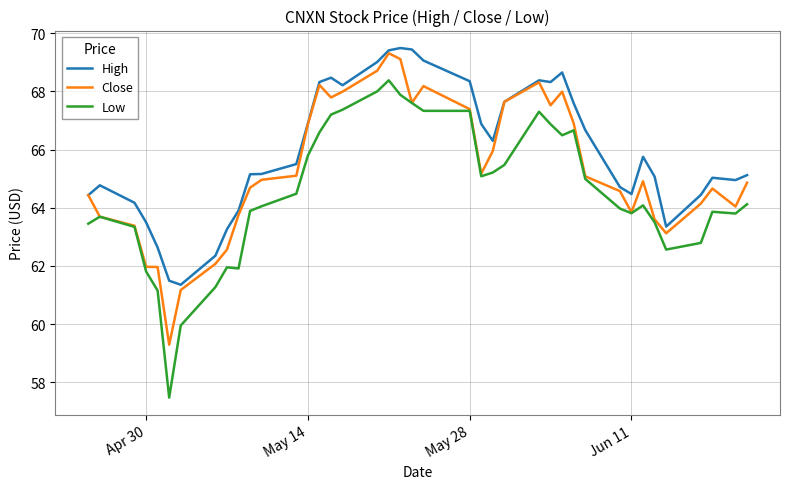

Which series has the largest range (max minus min)?

Low